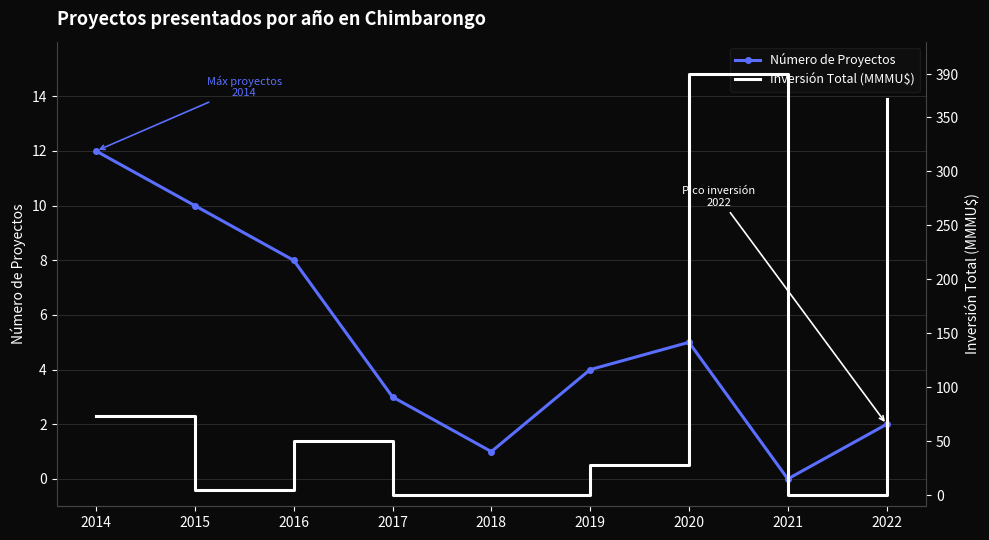

What is the difference between the maximum and minimum values in the Inversión Total (MMMU$) series?

389.9